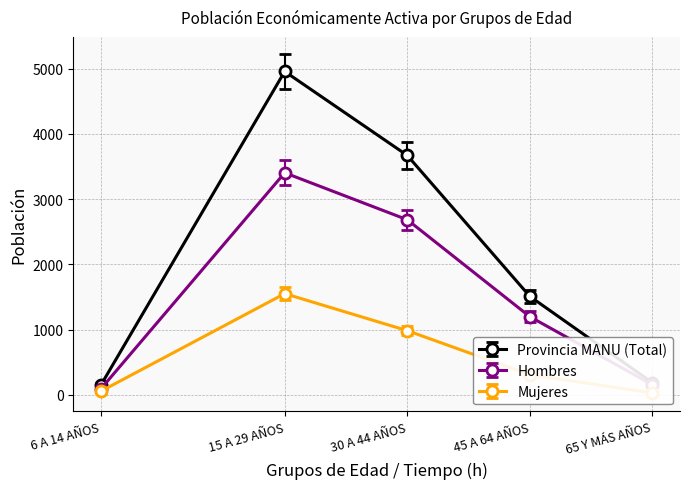

True or false: Mujeres and Hombres intersect in this chart.

False